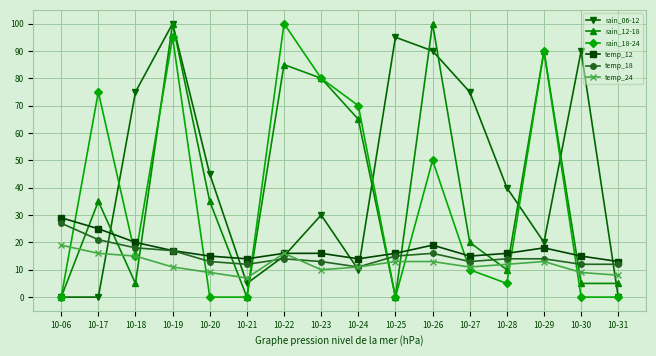

Which series ends up on top after the final intersection of temp_18 and temp_24?

temp_18